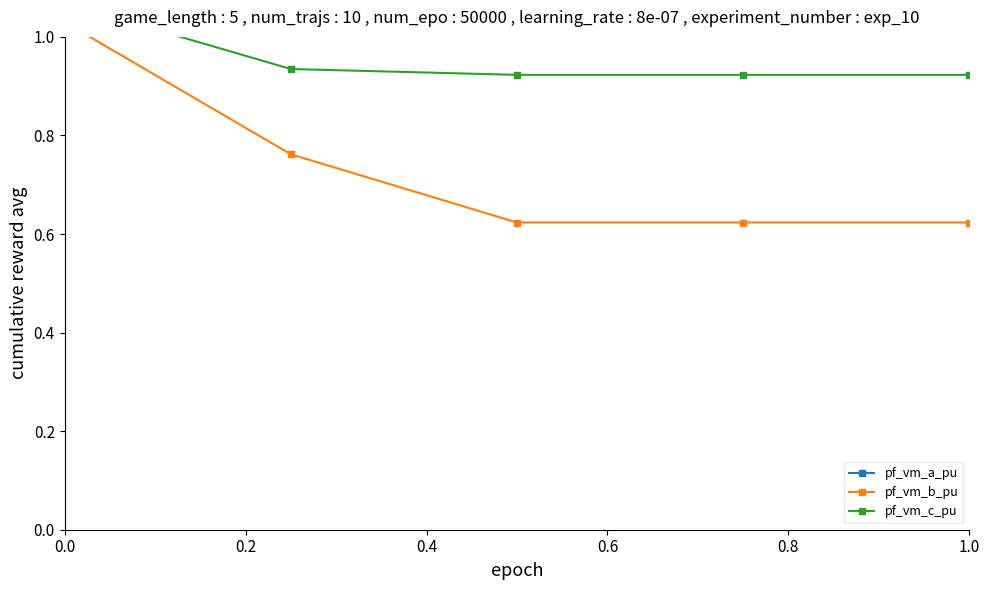

What is the value of the pf_vm_b_pu point at the 1st from the left?

1.0